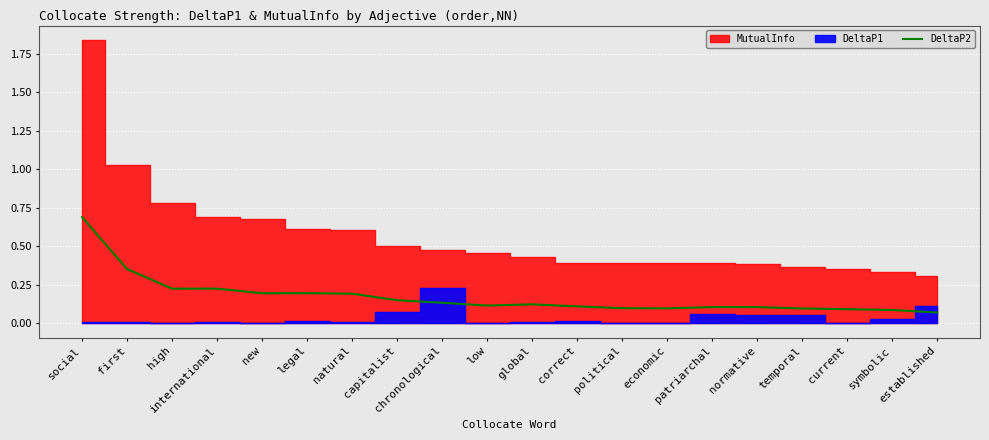

Which label corresponds to the largest value in the chart?

social